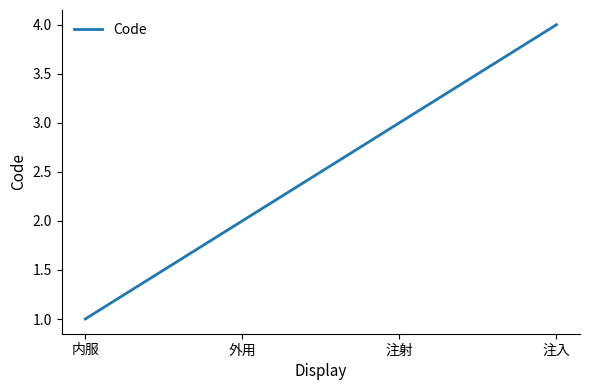

The chart shows a value of 1 at 外用. True or false?

False